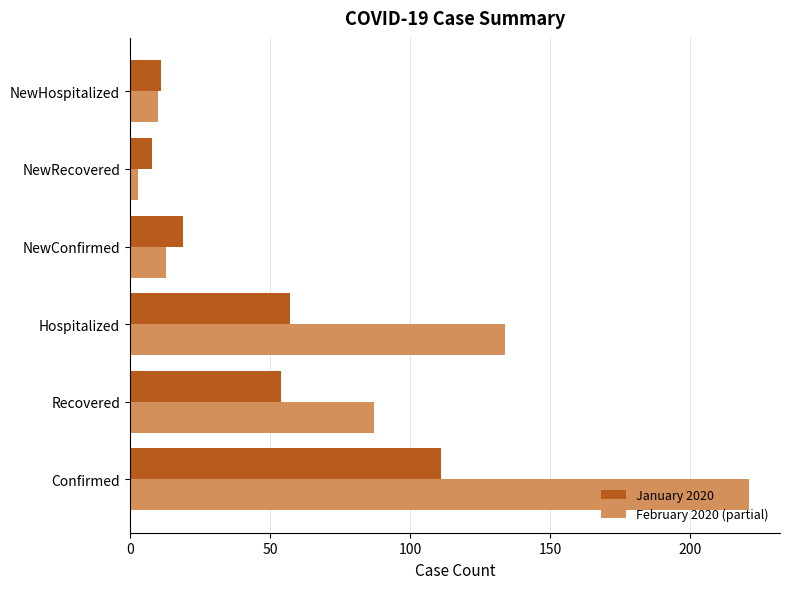

Rank the series by their average value, from lowest to highest.

January 2020, February 2020 (partial)